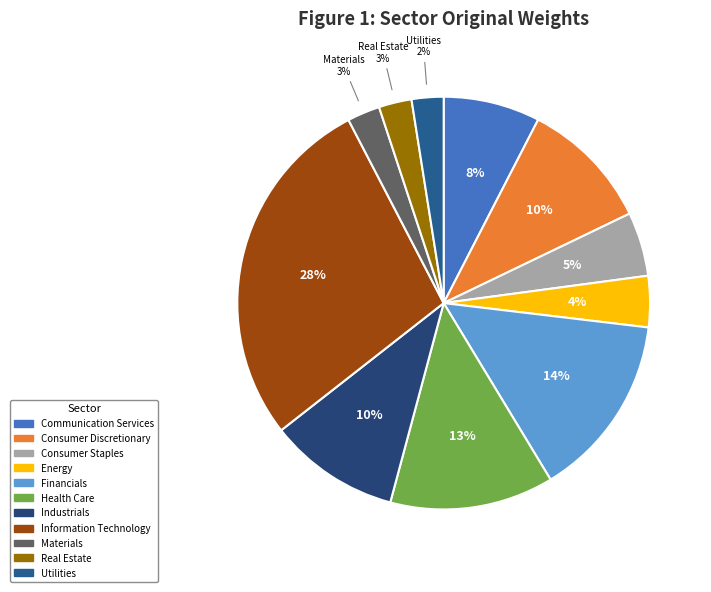

Does any single category account for the majority?

No